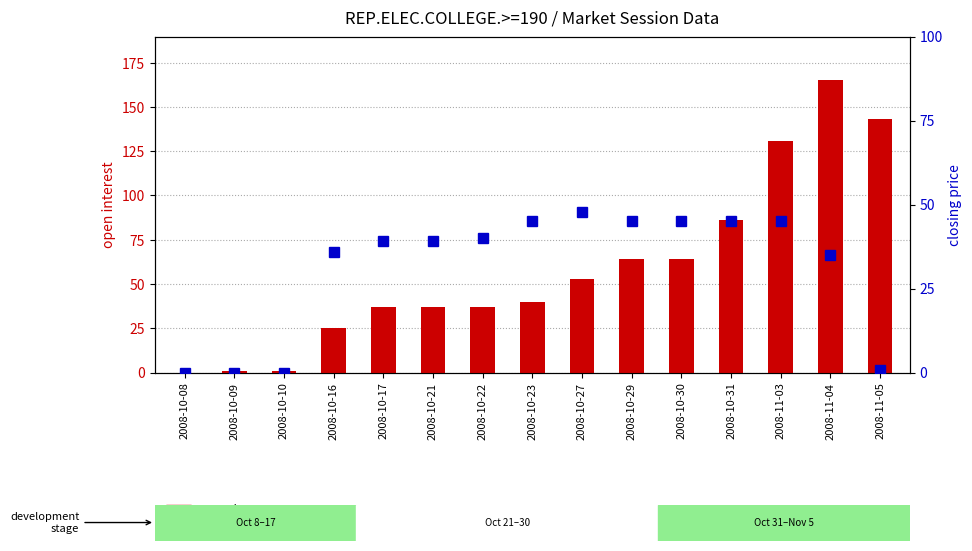

What is the value of the open interest bar at the 5th from the left?

37.0